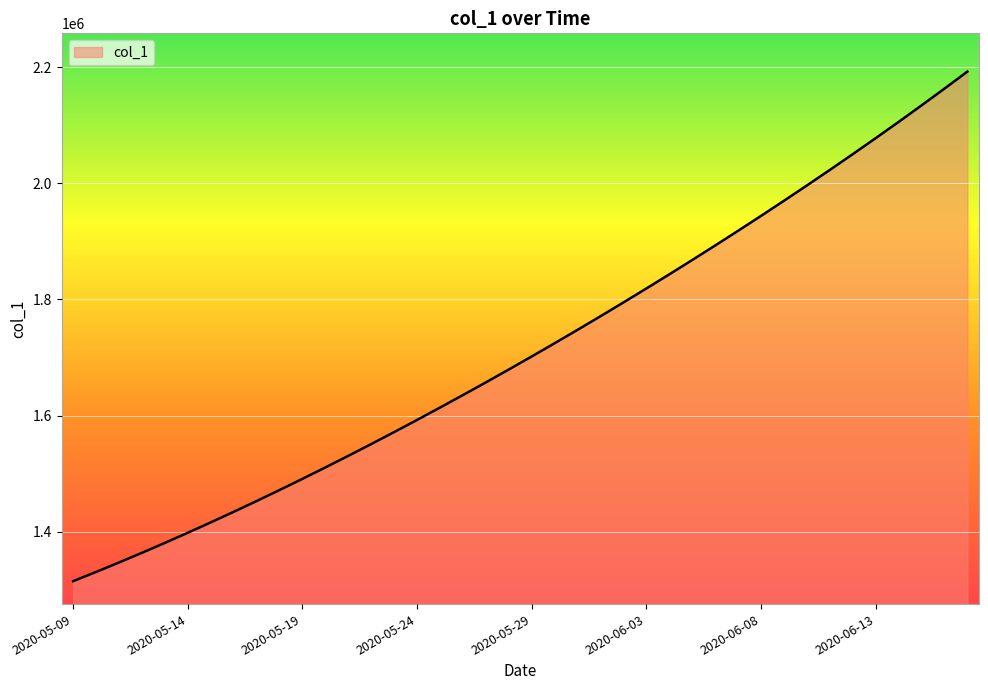

What is the minimum value shown in the chart?

1315099.0